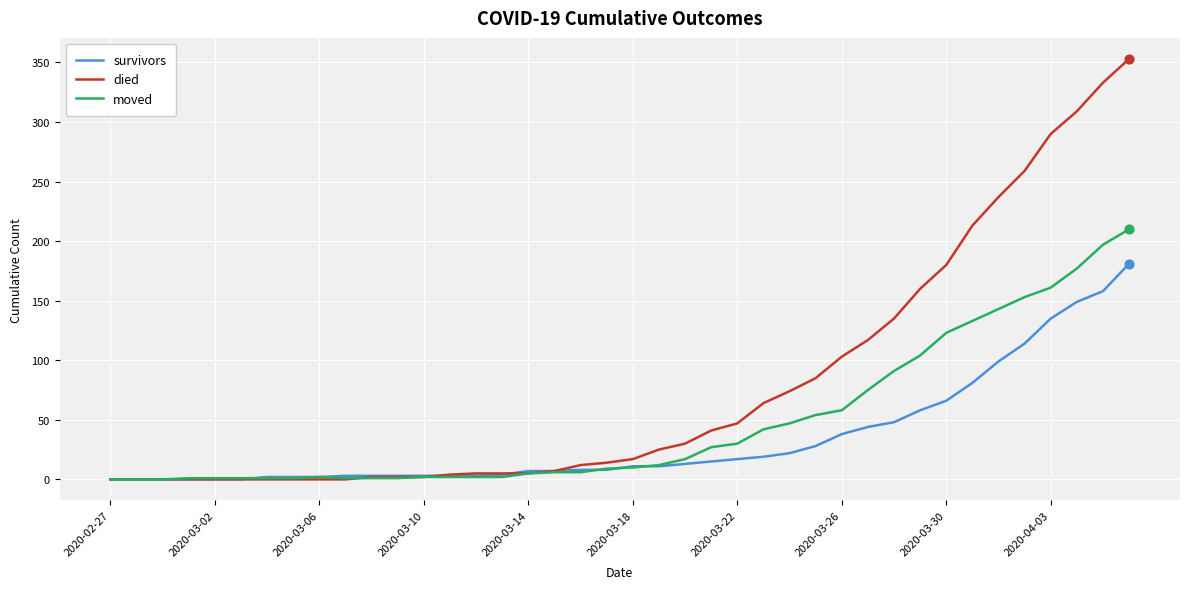

Which series has the largest total across all categories?

died